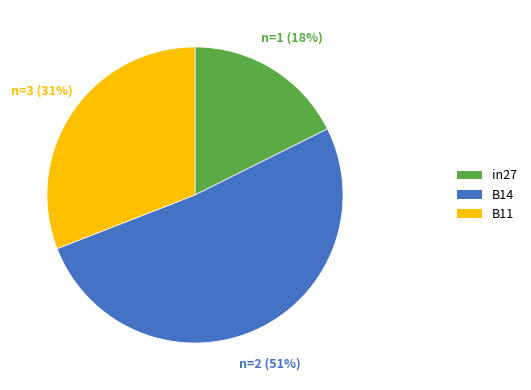

Count the number of slices in the pie.

3